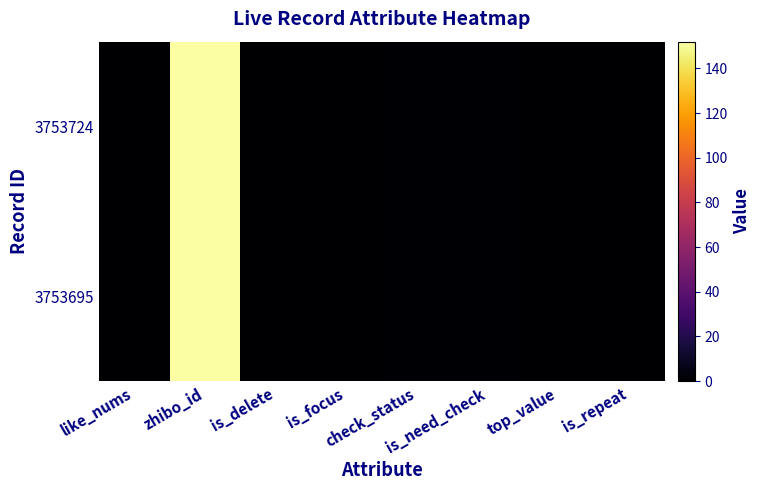

Which series changed the most between is_focus and top_value?

3753724